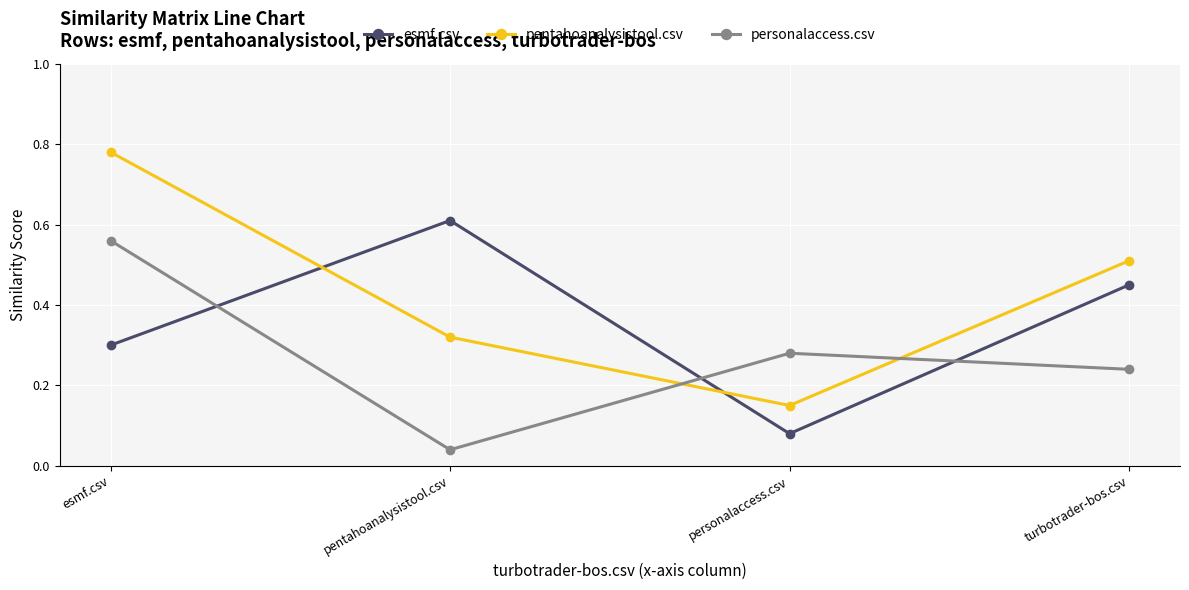

Rank the series at pentahoanalysistool.csv from highest to lowest value.

esmf.csv, pentahoanalysistool.csv, personalaccess.csv